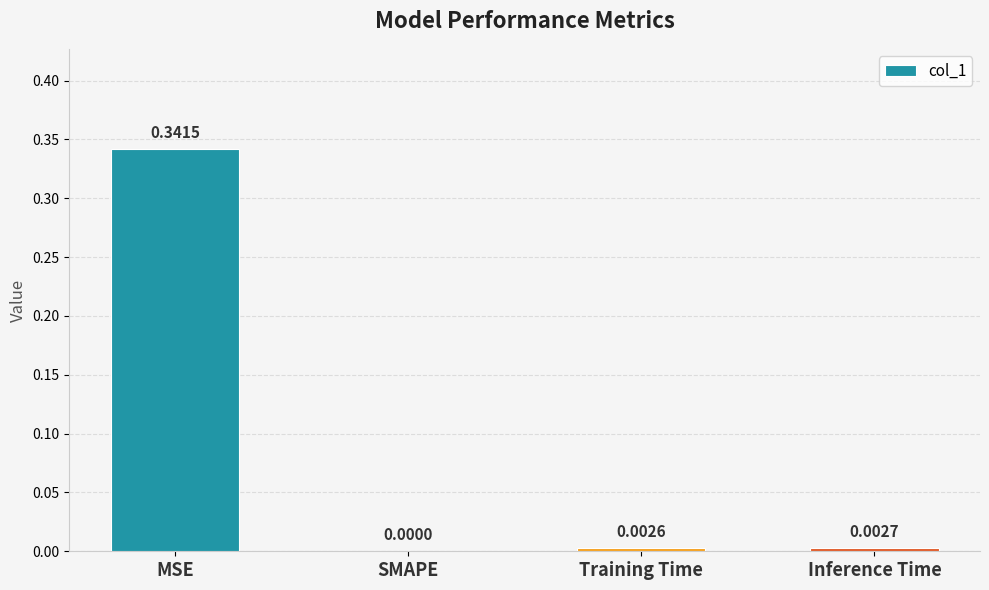

Which has a higher value, SMAPE or Inference Time?

Inference Time